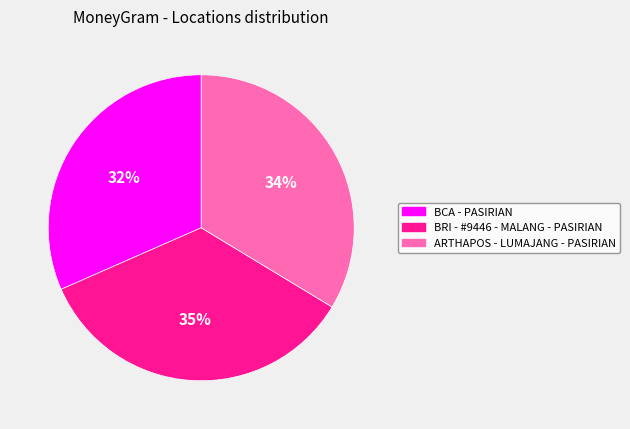

Does BRI - #9446 - MALANG - PASIRIAN represent more than half of the total?

No